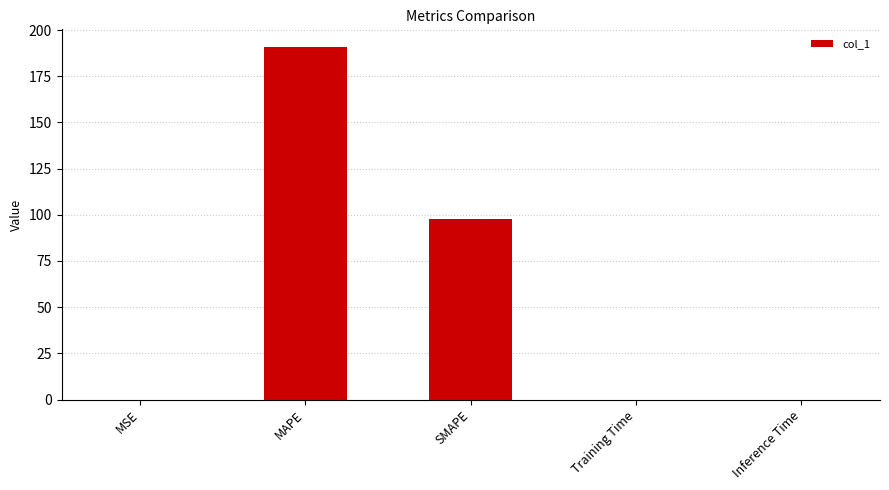

What is the maximum value shown in the chart?

190.8